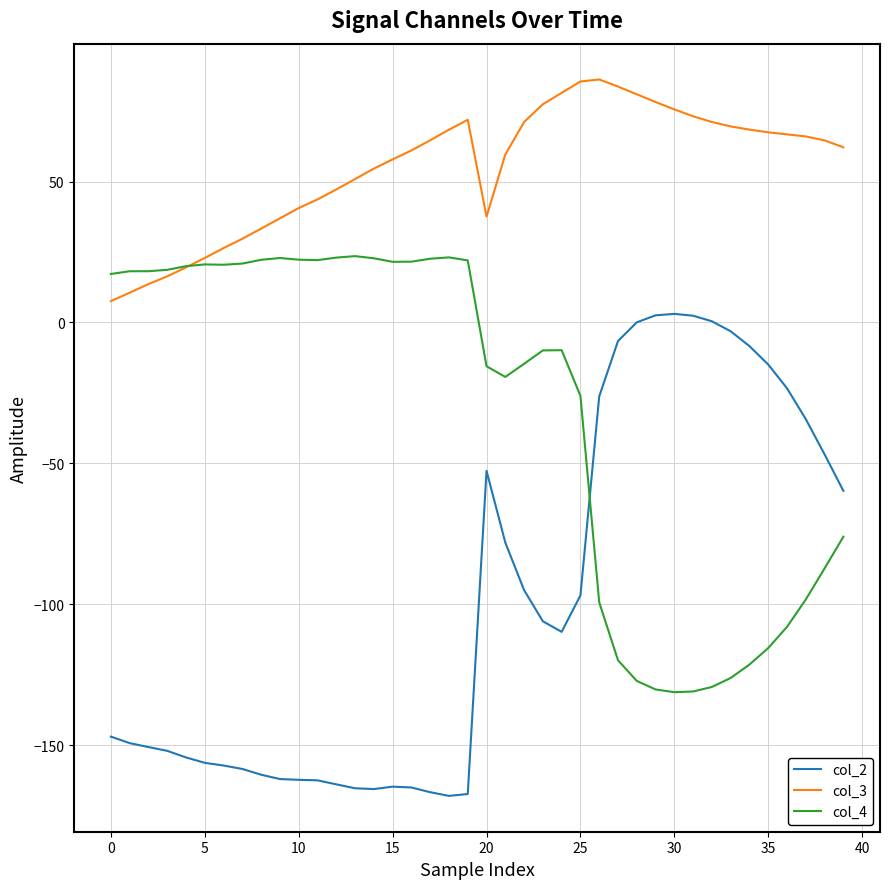

Rank the series by their average value, from lowest to highest.

col_2, col_4, col_3